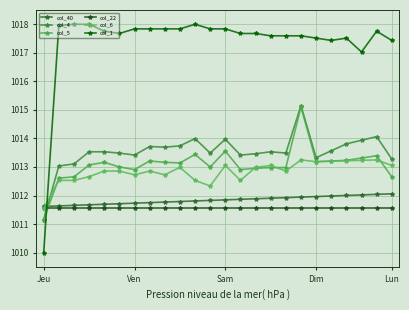

What is the average value of the col_22 series?

1011.6